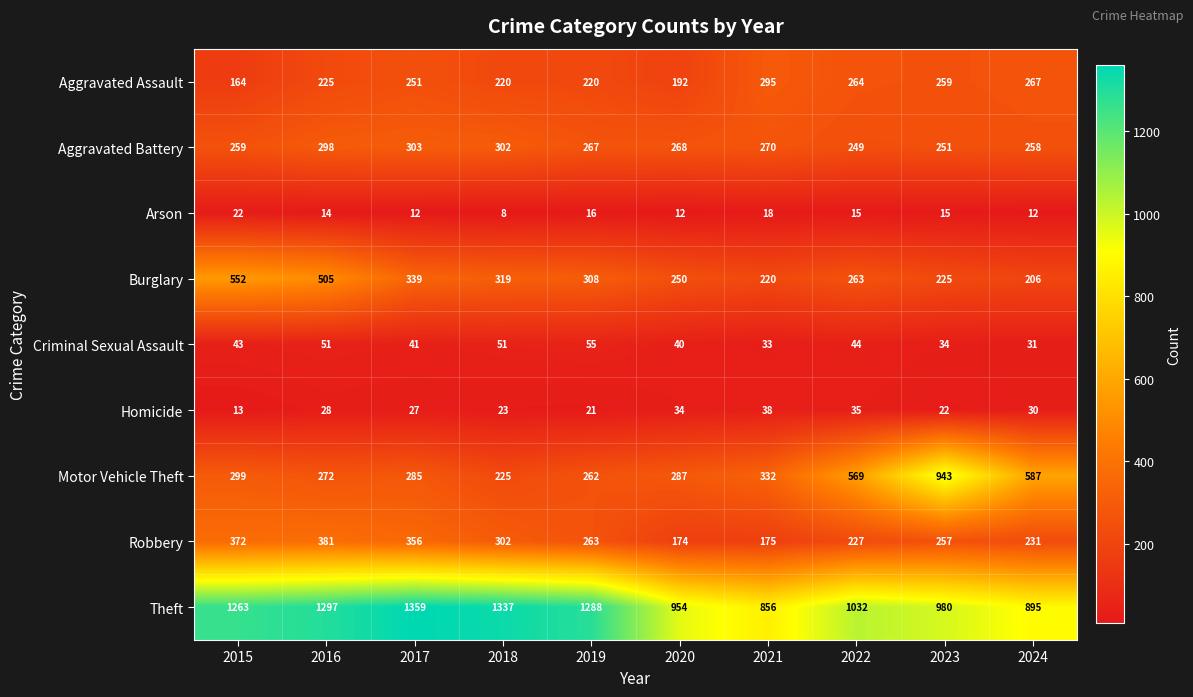

Which series has the widest spread of values?

Motor Vehicle Theft